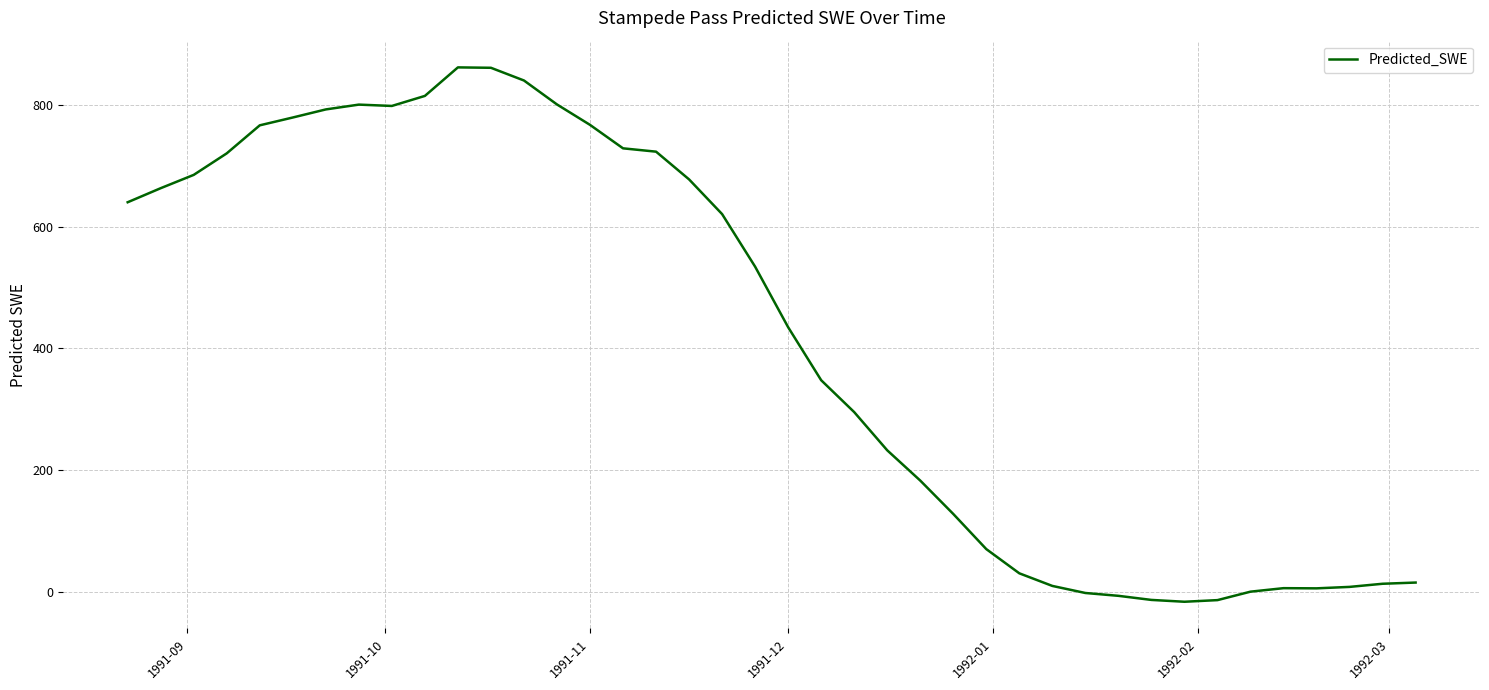

What is the difference between the maximum and minimum values?

876.3